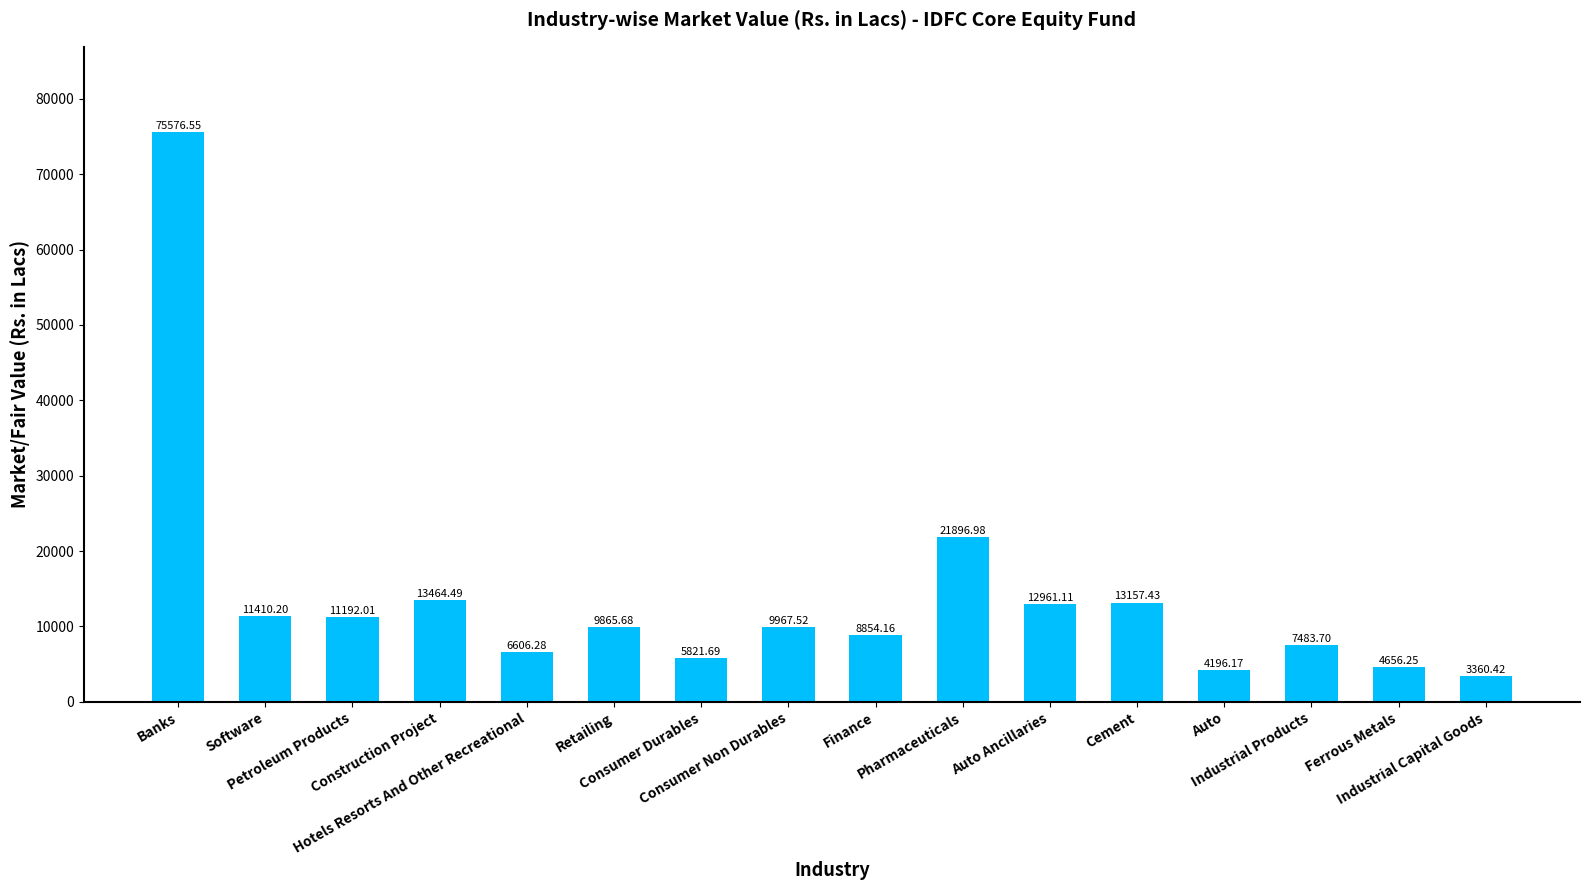

At which label does the data first exceed 9967?

Banks